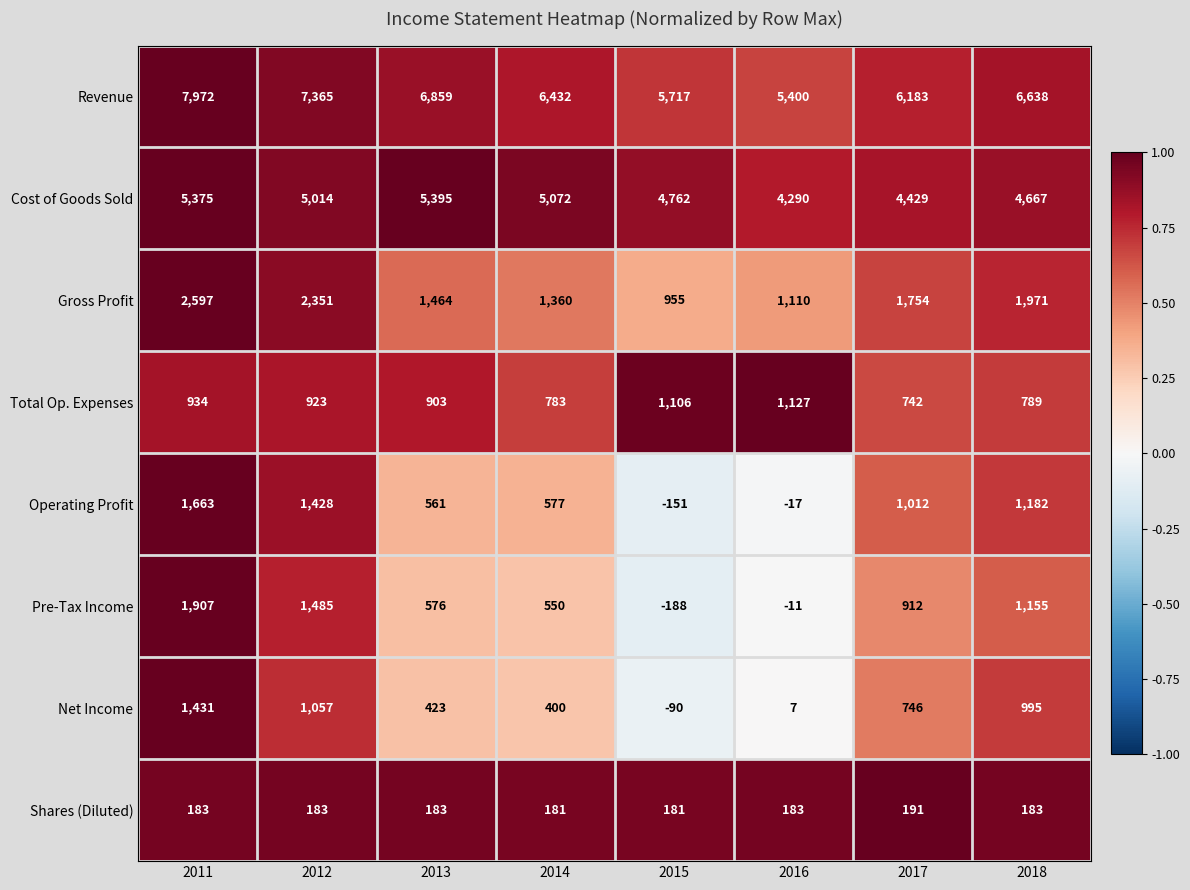

At which category does the chart reach its peak across all series?

2011